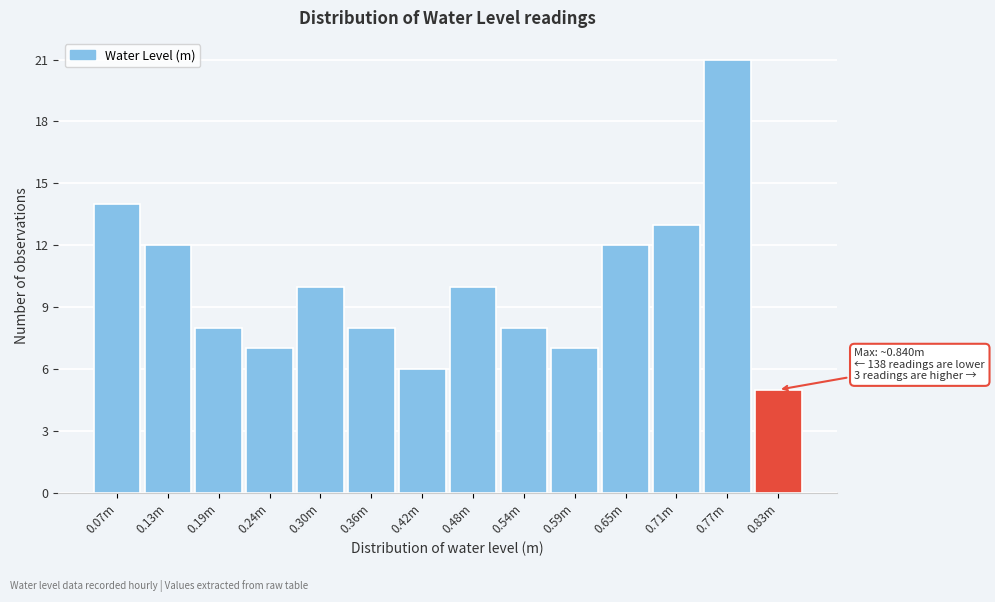

Reading right to left, what are all the values shown in this chart?

0.83m=5	0.77m=21	0.71m=13	0.65m=12	0.59m=7	0.54m=8	0.48m=10	0.42m=6	0.36m=8	0.30m=10	0.24m=7	0.19m=8	0.13m=12	0.07m=14